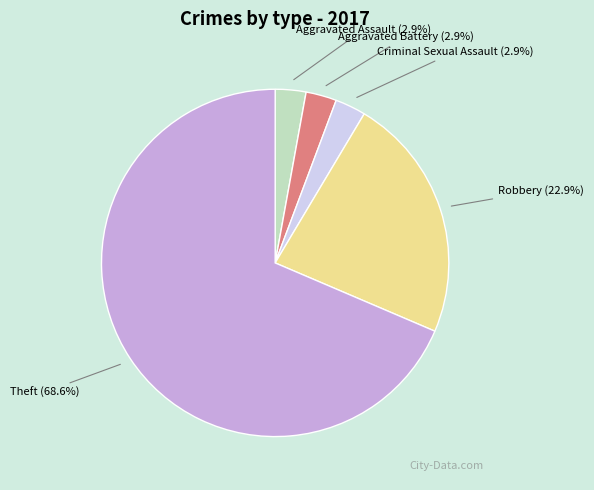

Which category accounts for the majority?

Theft